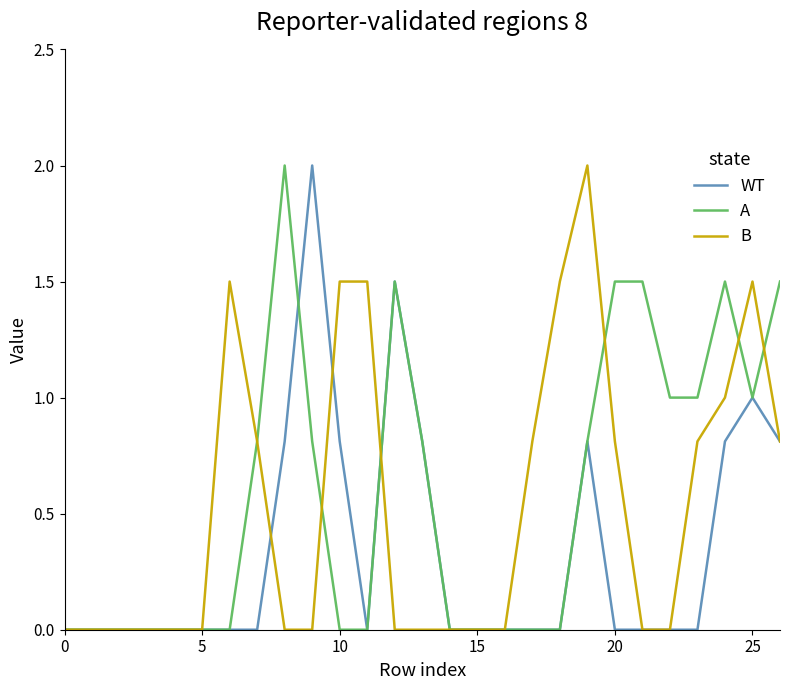

What is the maximum value shown in the chart?

2.0